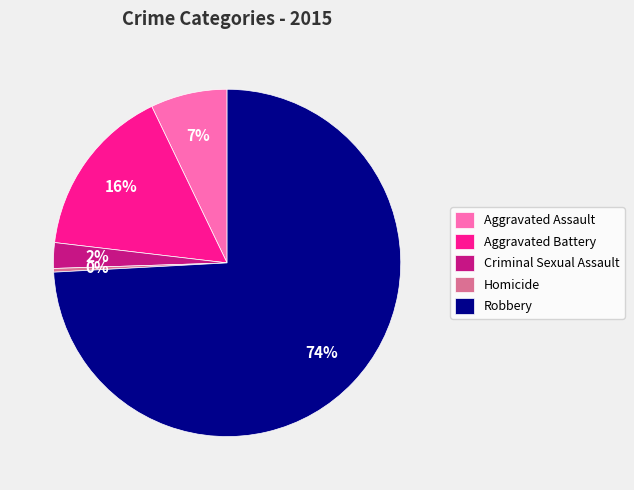

How many segments does this pie chart have?

5